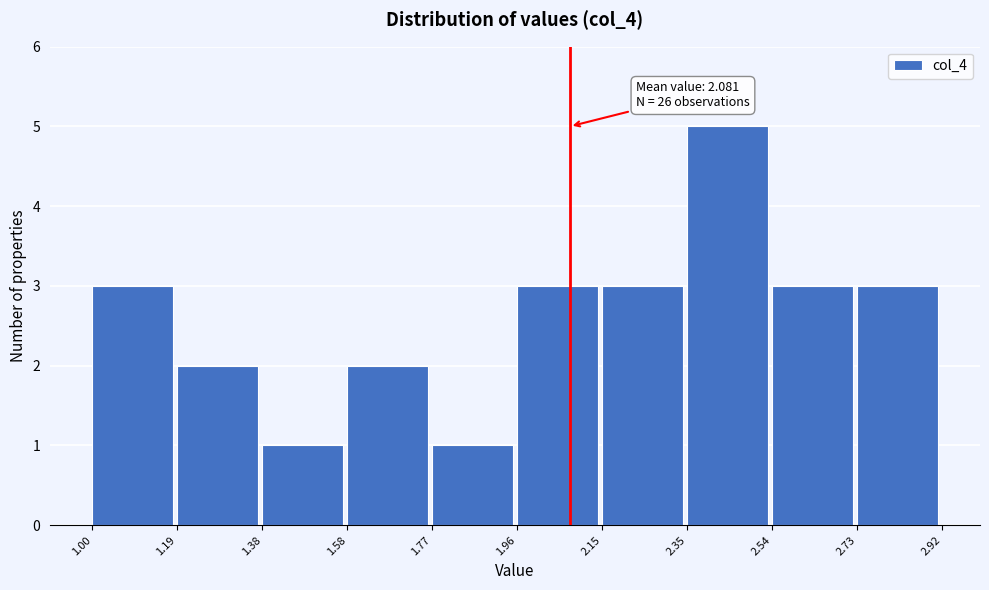

Over which range of the x-axis is the bar tallest?

2.35 to 2.54